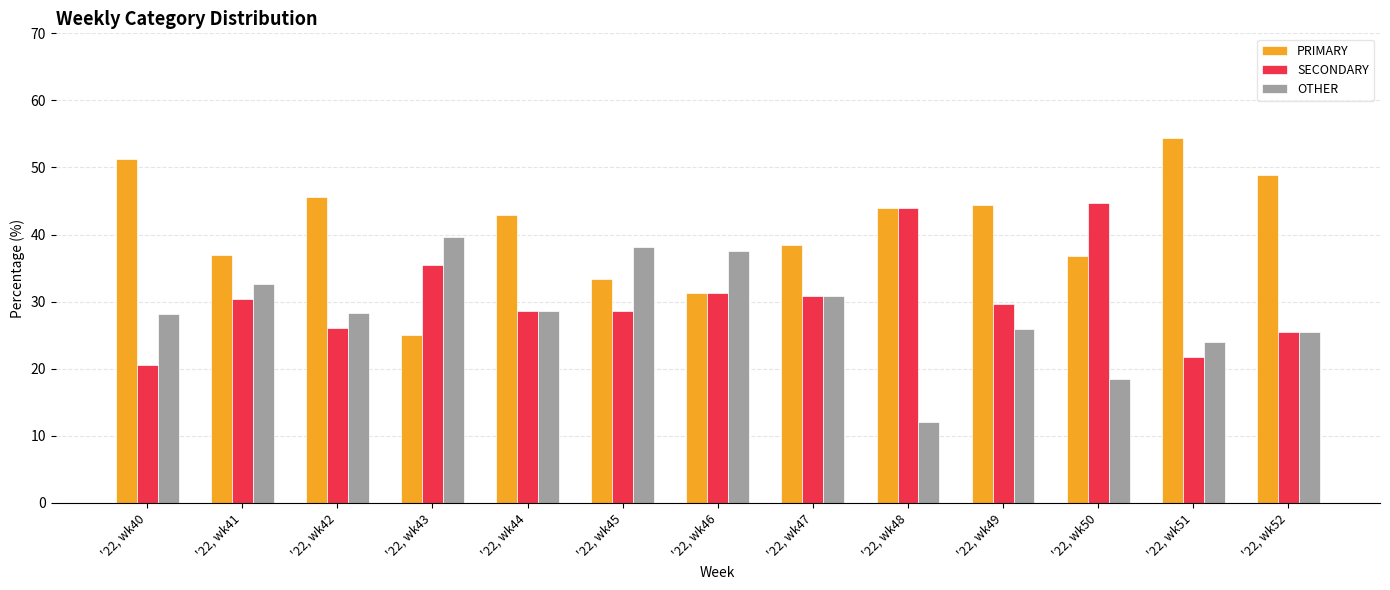

List the series in order of their peak value, highest first.

PRIMARY, SECONDARY, OTHER